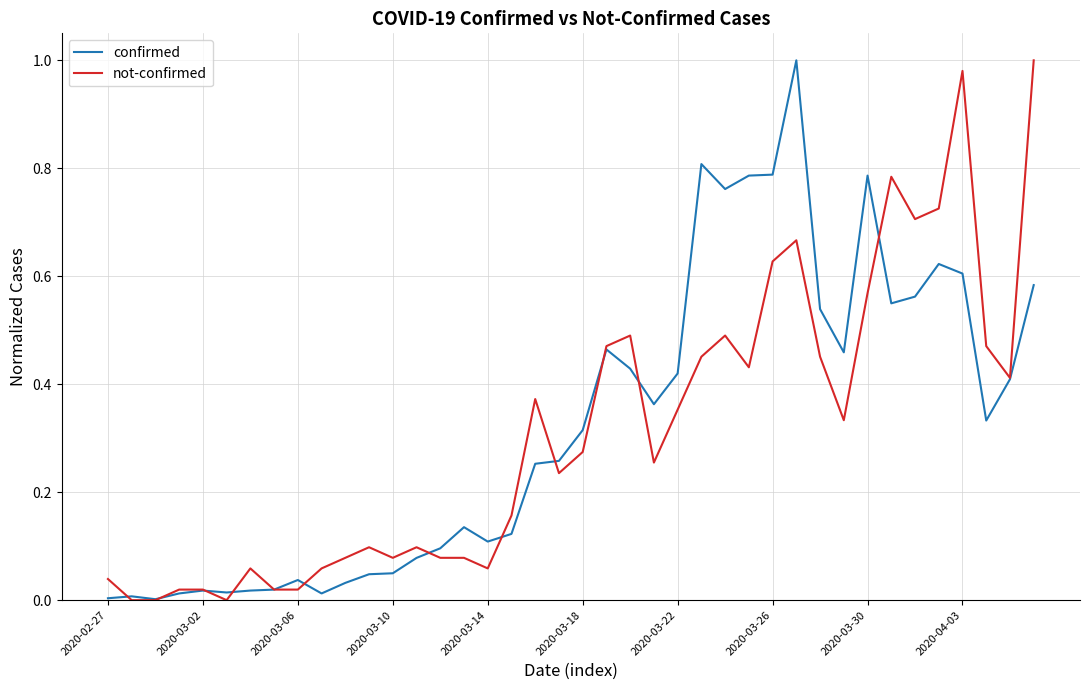

At how many categories does at least one series exceed 0?

40